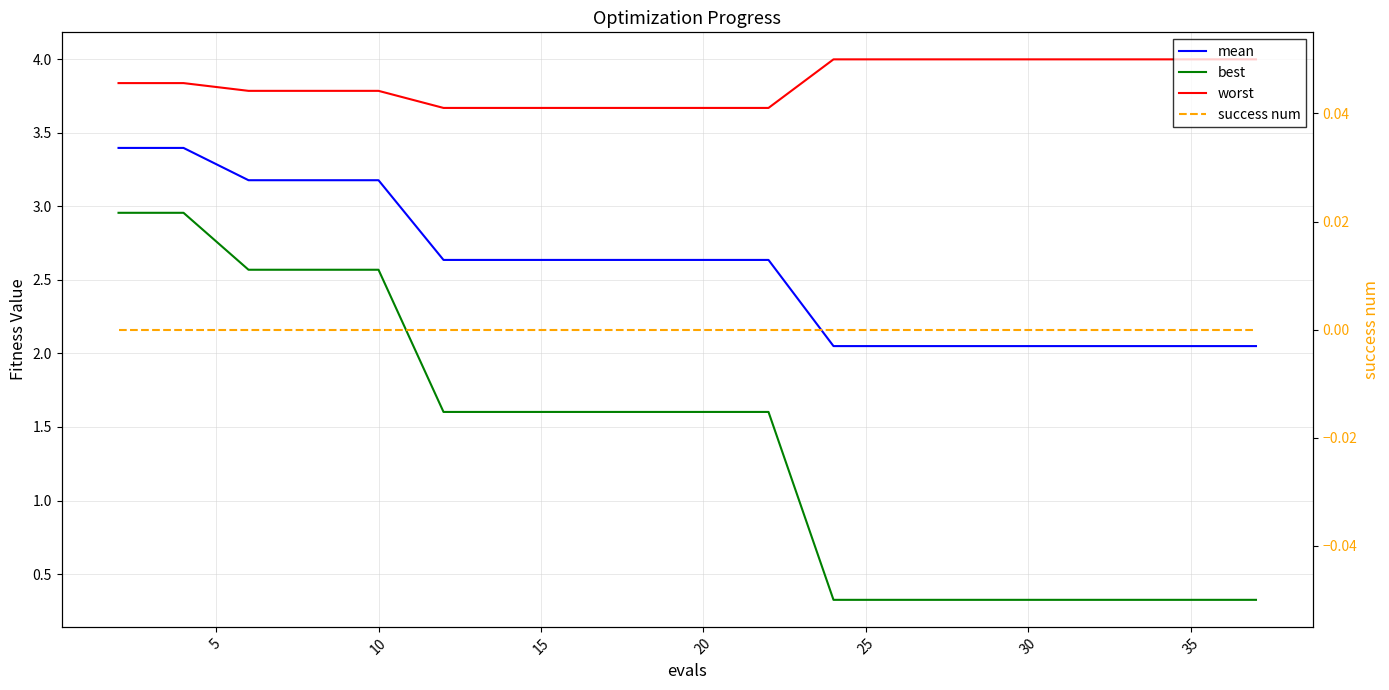

Is it true that success num equals 0.0 at 35?

True